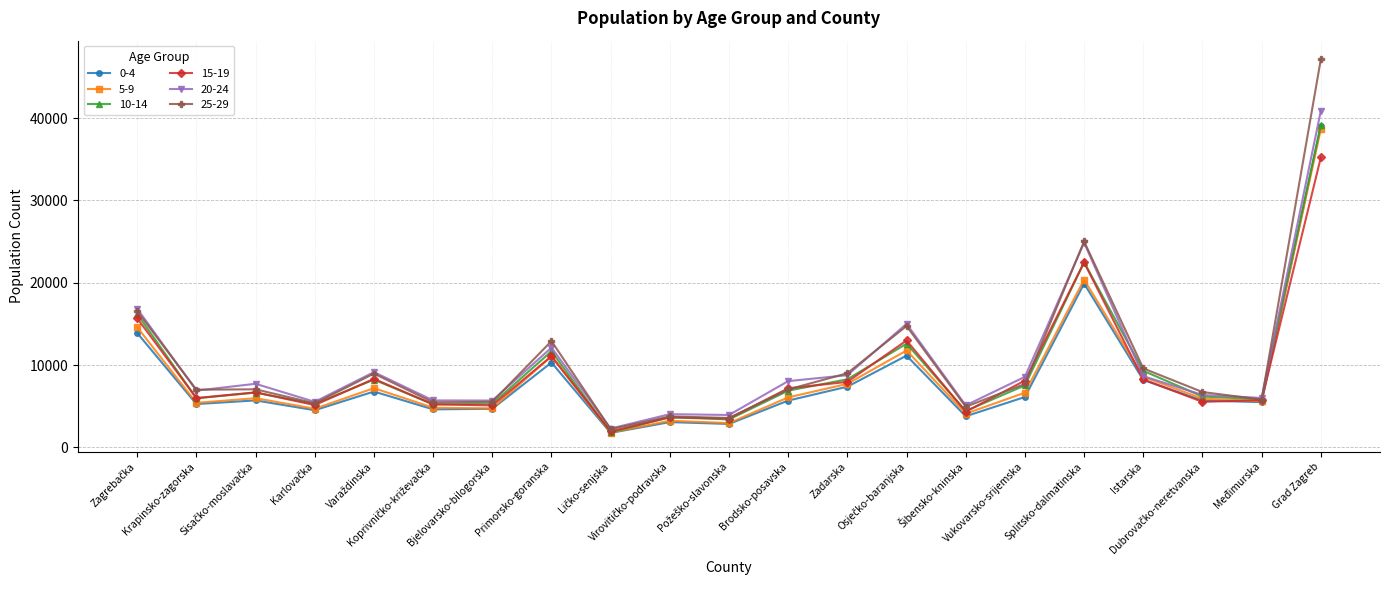

True or false: 5-9 has more than 1 points higher than both neighbors.

True